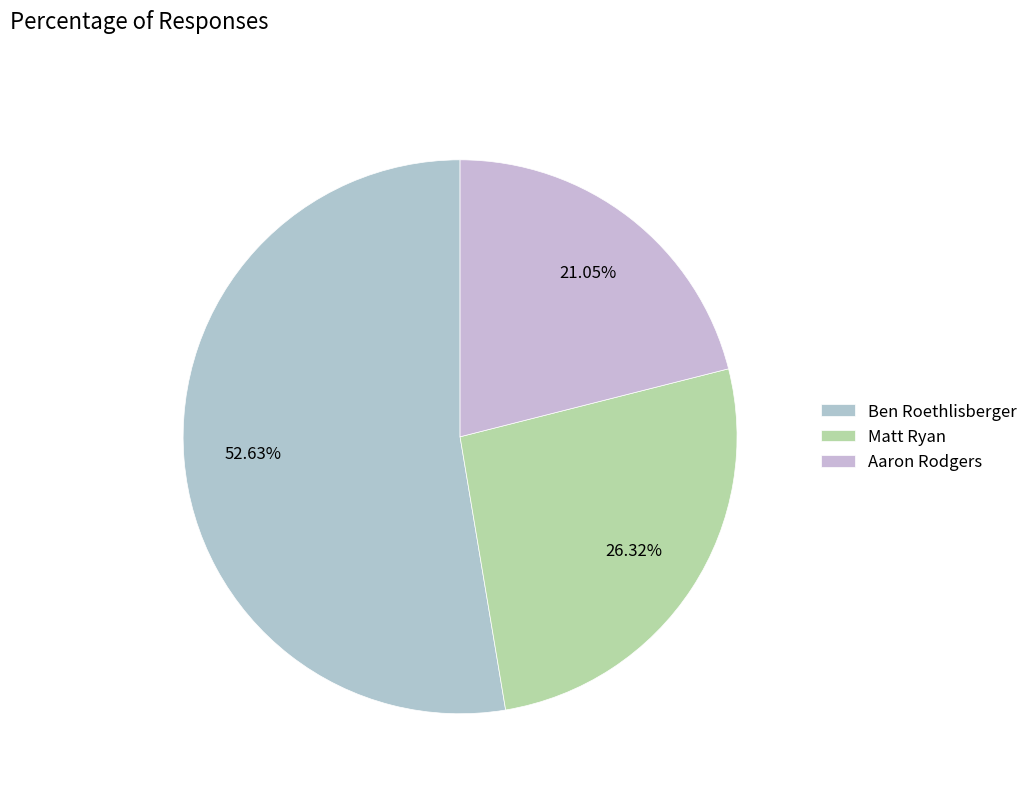

What percentage is the Matt Ryan slice, to the nearest percent?

26%